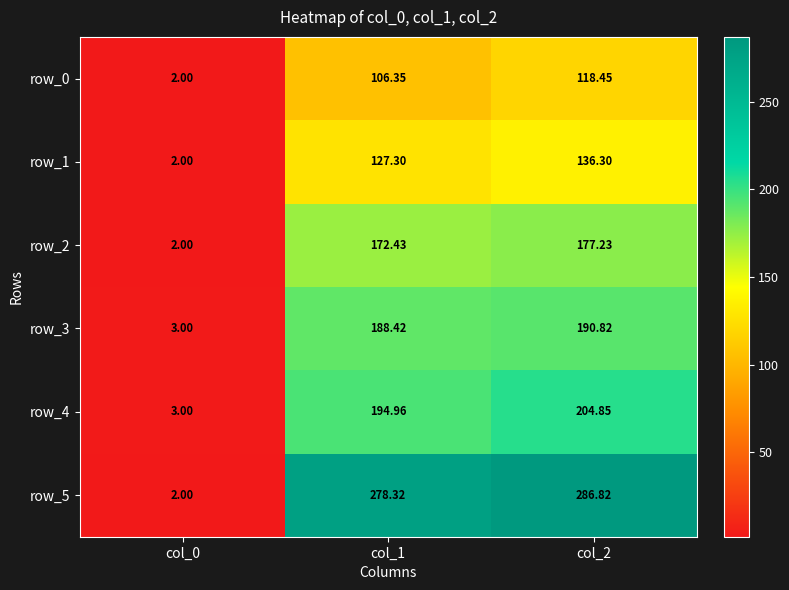

What is the total value across all series at col_1?

1067.8